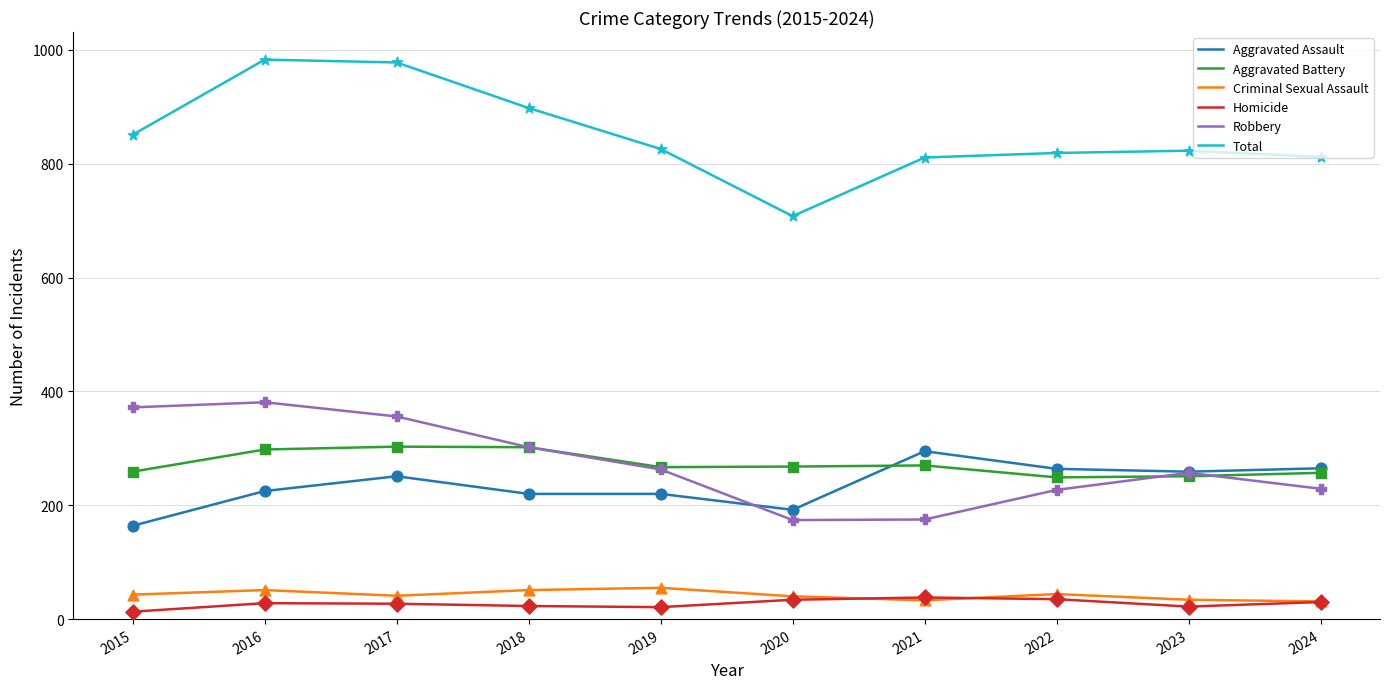

What is the total value across all series at 2016?

1966